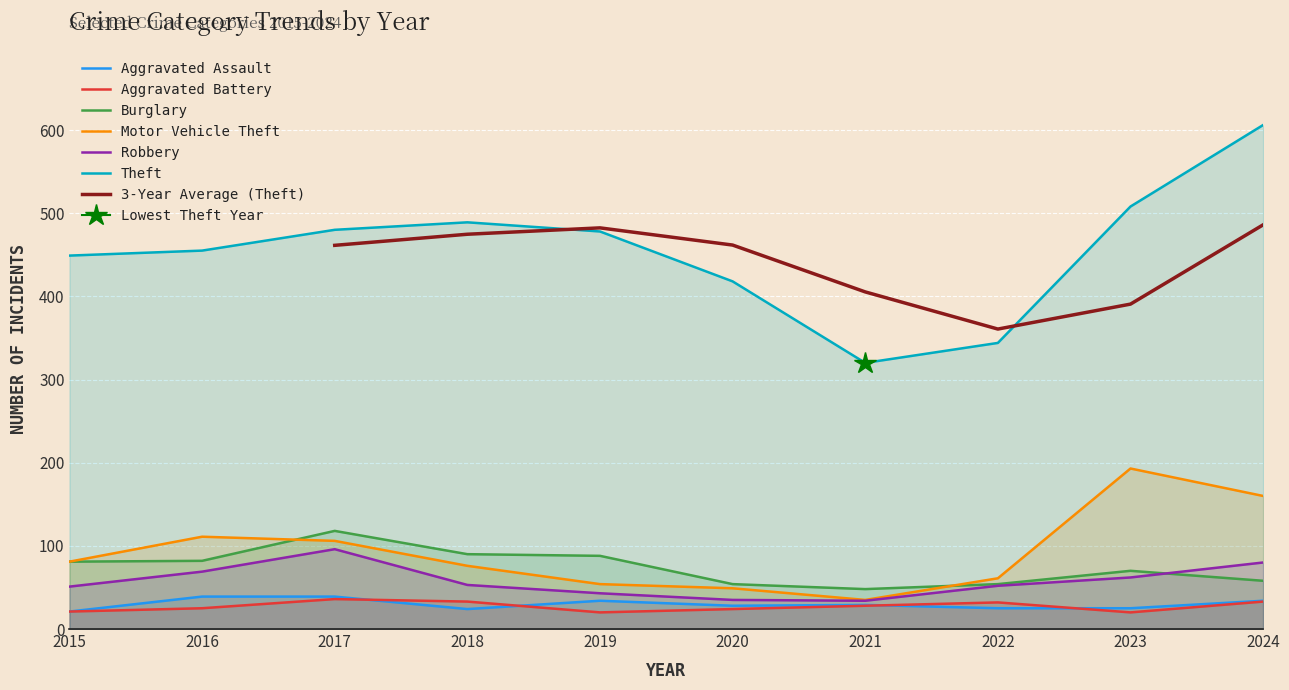

Which series has the largest total across all categories?

Theft